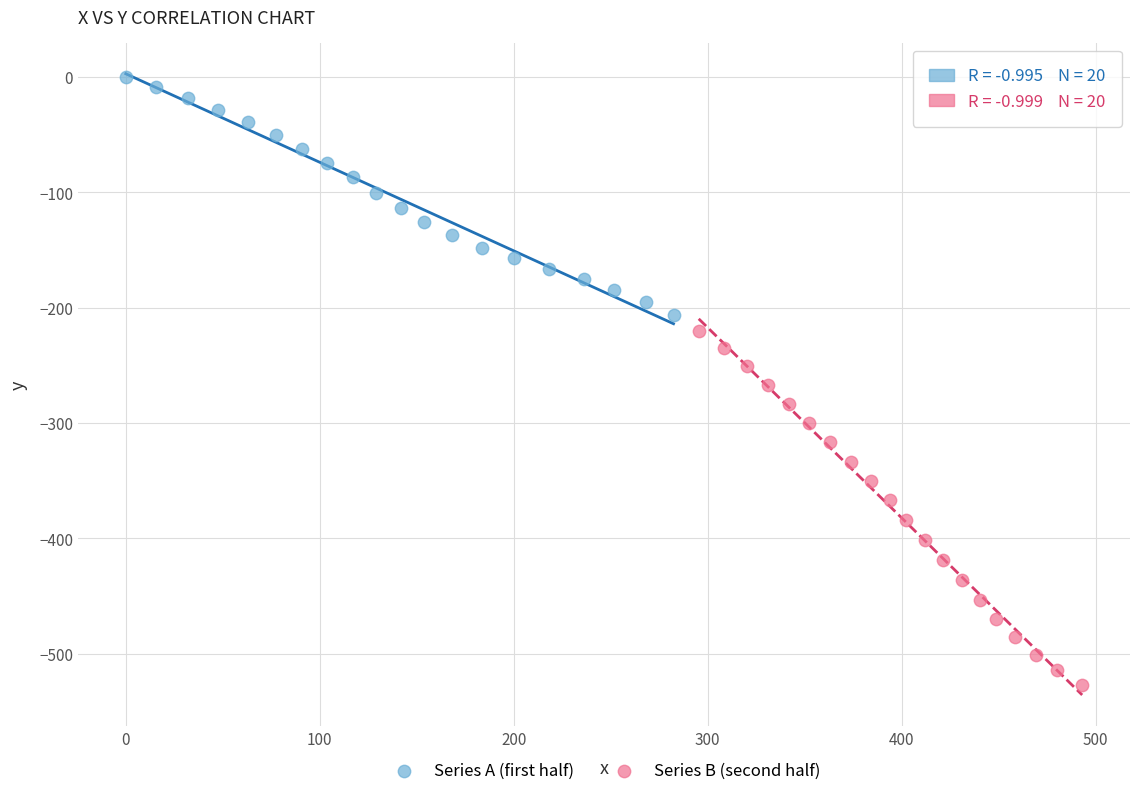

Which series contains the lowest Y value?

Series B (second half)